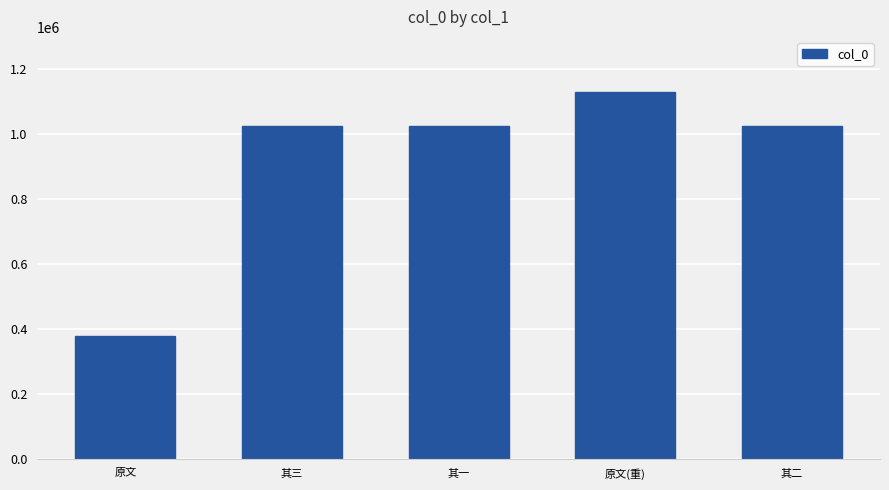

True or false: the data shows 1024249 at 其三.

True